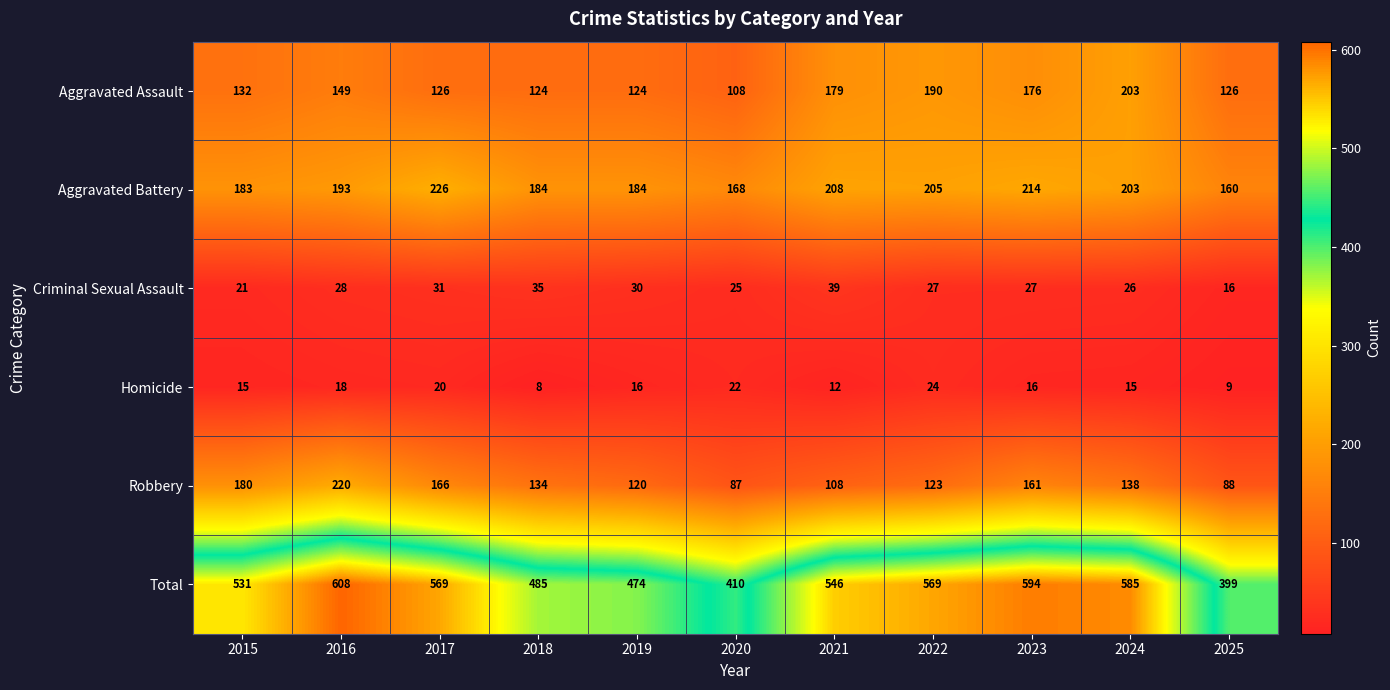

Between 2017 and 2023, which series saw the biggest shift?

Aggravated Assault